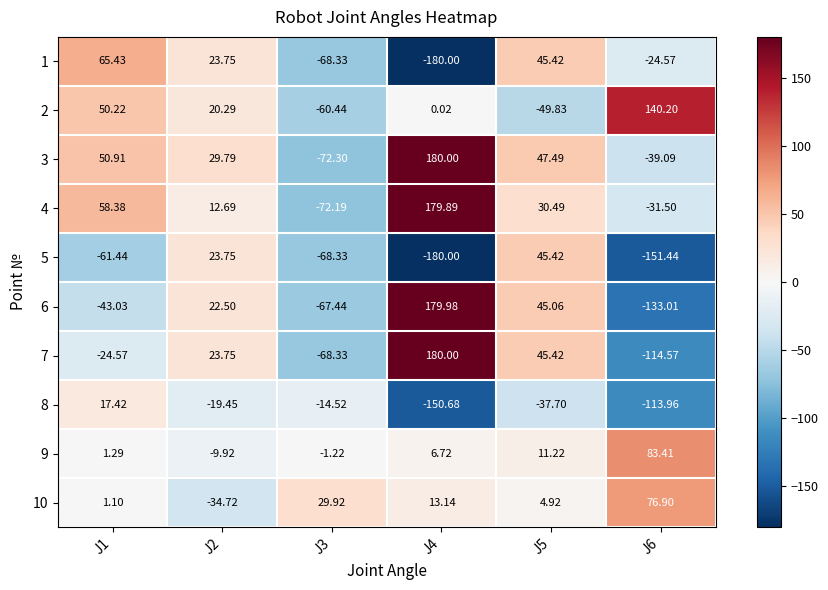

Is the value of 2 at J6 greater than the value of 3 at J1?

Yes